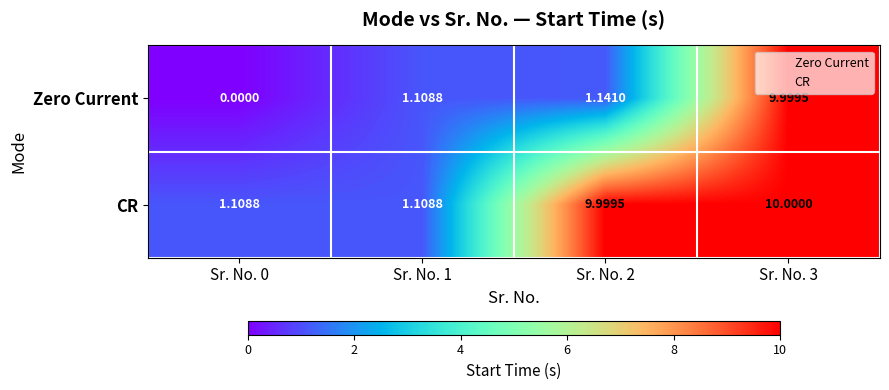

Which series has the widest spread of values?

Zero Current